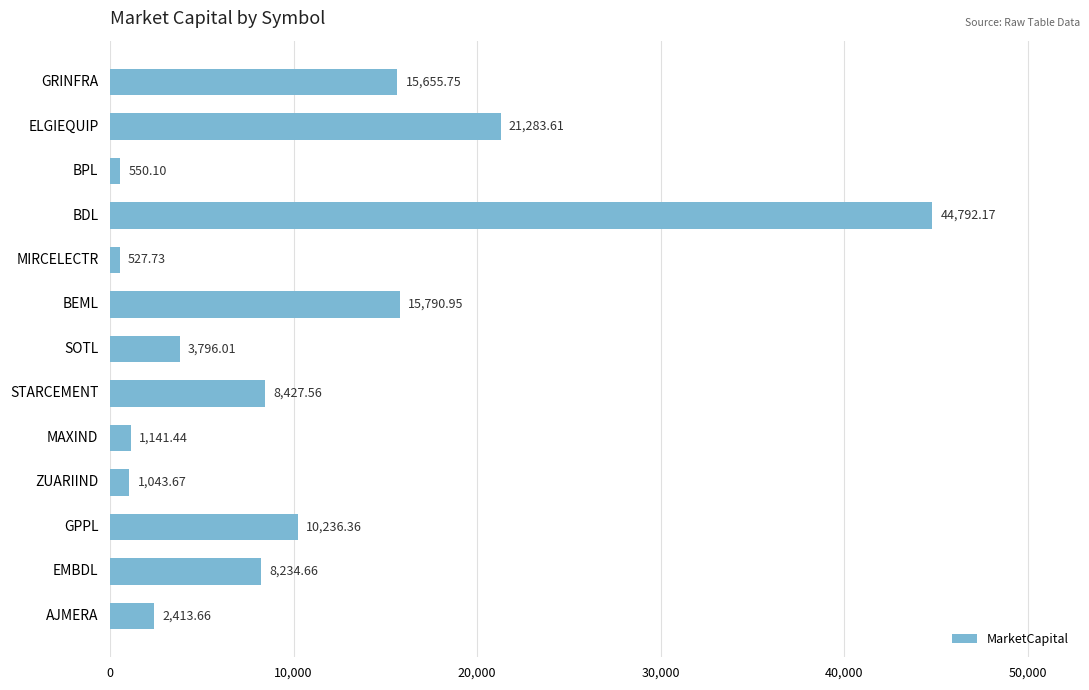

What is the sum of all values?

133893.7